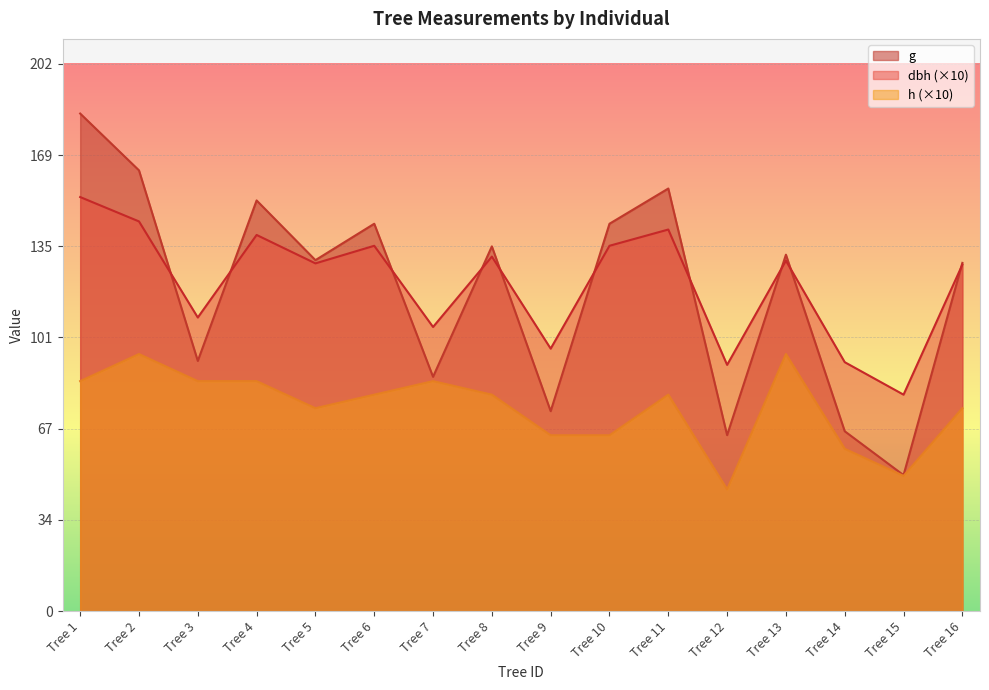

At Tree 1, list the series in order from largest to smallest.

g, dbh (×10), h (×10)